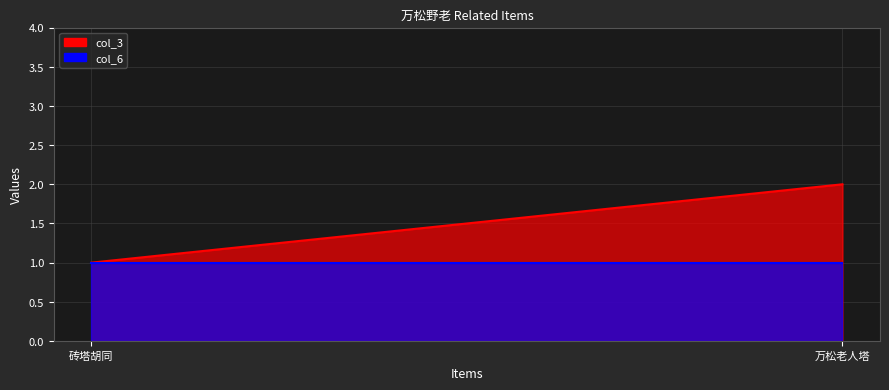

The value of col_6 at 砖塔胡同 is 2. True or false?

False